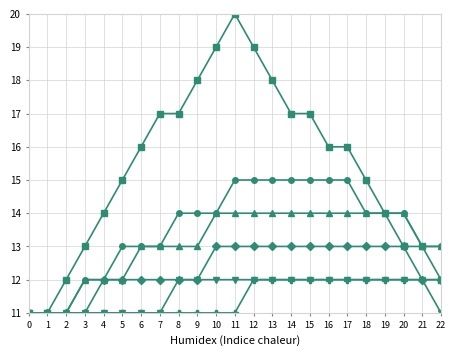

What is the total value across all series at 21?

75